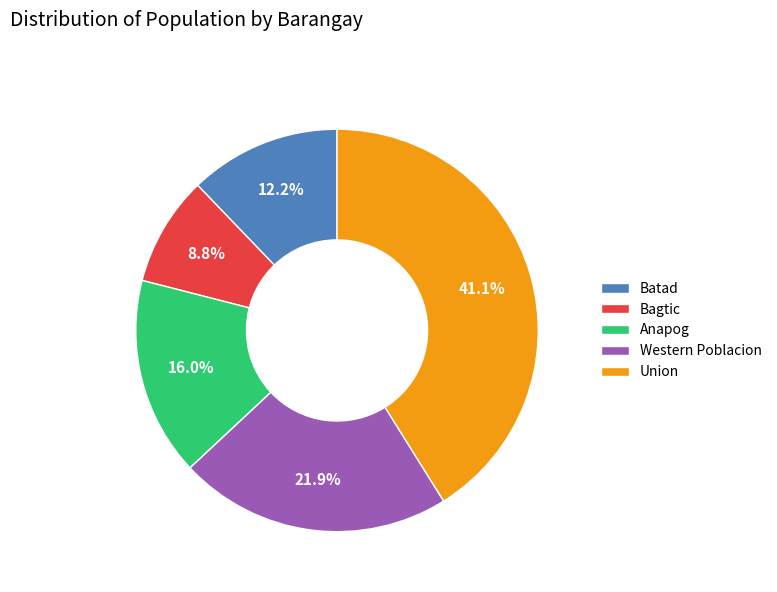

Which slice is the smallest?

Bagtic